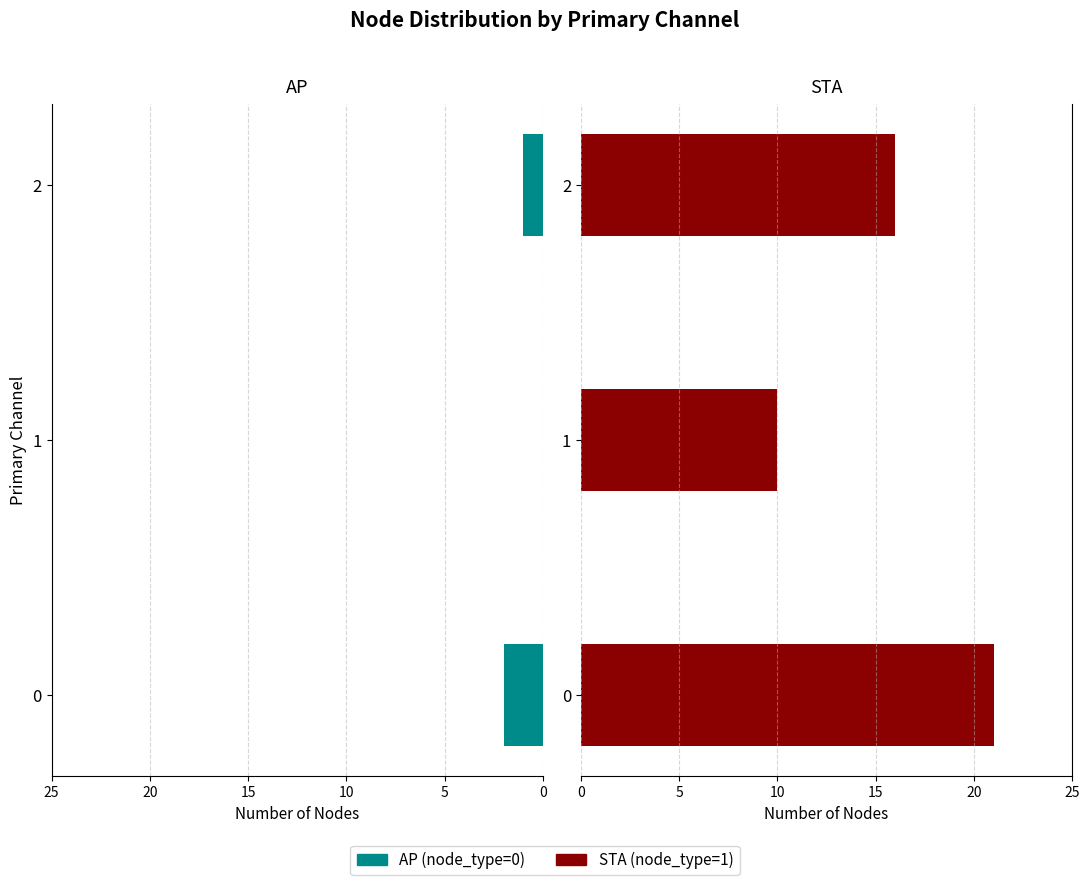

The value of AP (node_type=0) at 1 is 1. True or false?

False